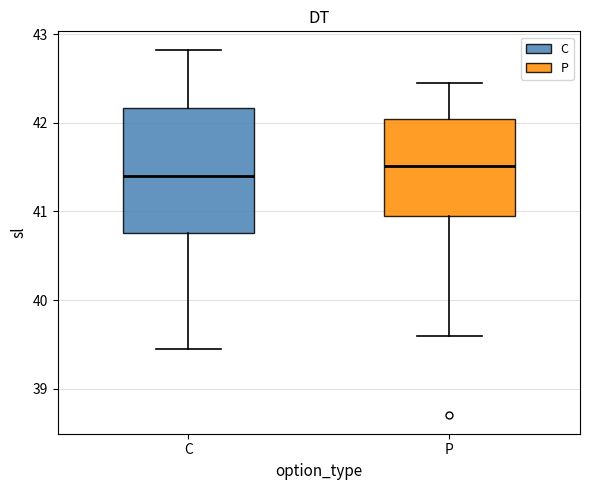

Reading left to right, transcribe this box plot: for each box, give where its median line is, the range the box spans, and where its two whiskers end, as read against the y-axis. The values are not printed on the chart, so give them approximately, as read against the axis.

C: median 41.4, box 40.8 to 42.2, whiskers 39.5 to 42.8
P: median 41.5, box 41.0 to 42.0, whiskers 39.6 to 42.5